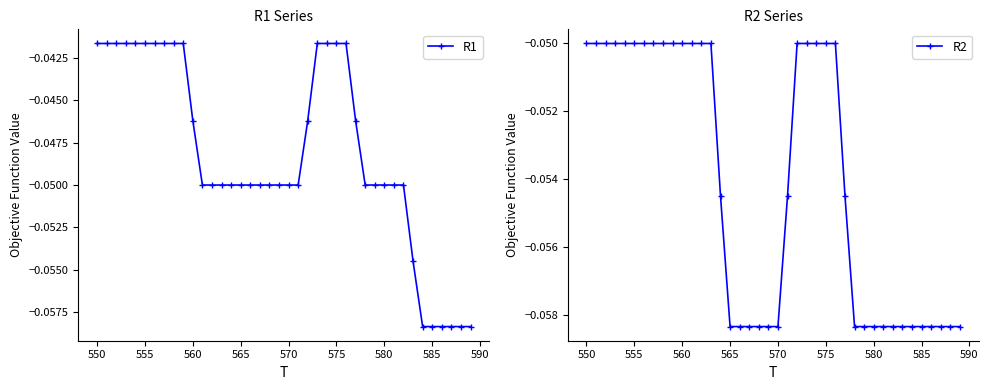

Is it true that R1 equals -0.1 at 575?

False